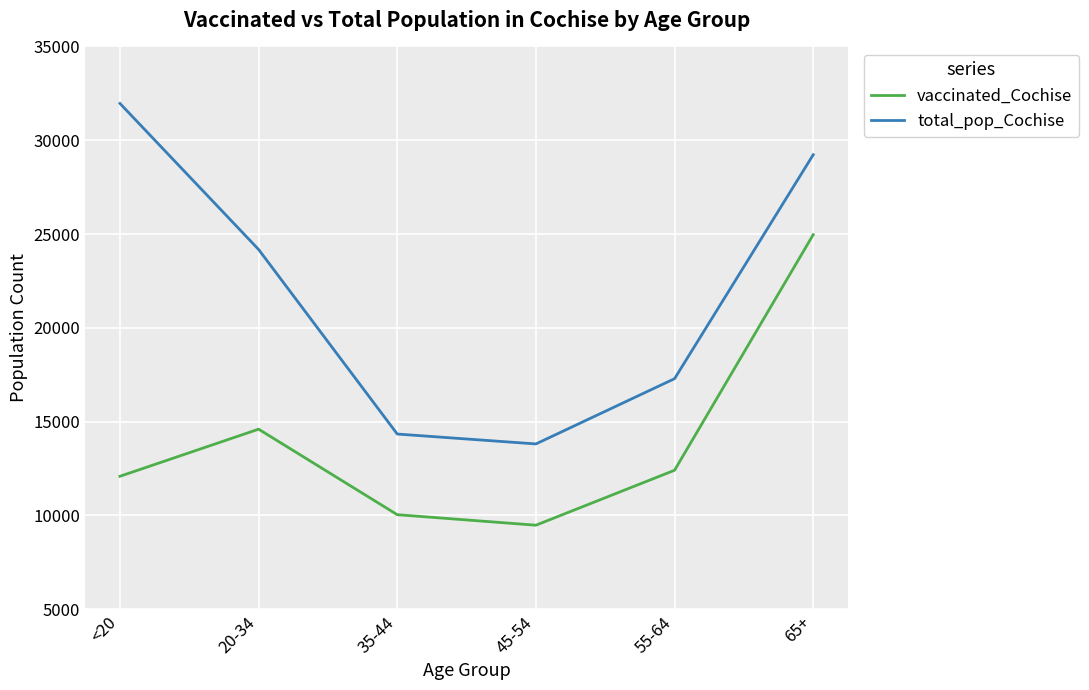

True or false: vaccinated_Cochise and total_pop_Cochise cross at least once.

False